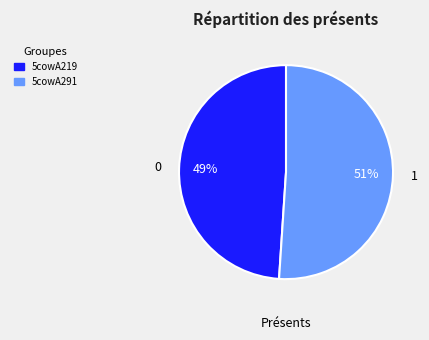

Rank the categories by value from lowest to highest.

5cowA219, 5cowA291